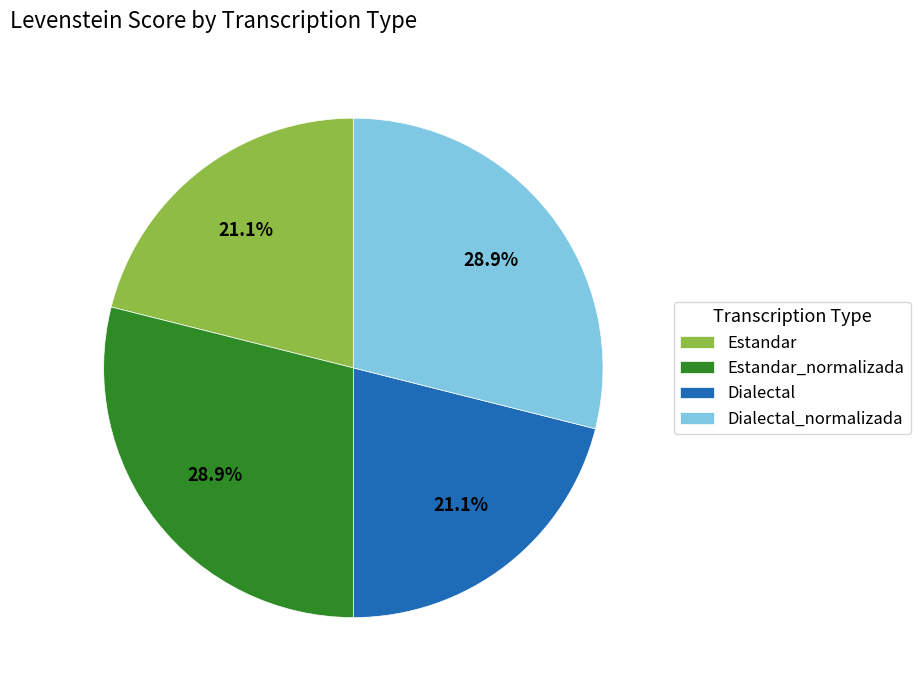

The Estandar slice represents 21% of the pie. True or false?

True